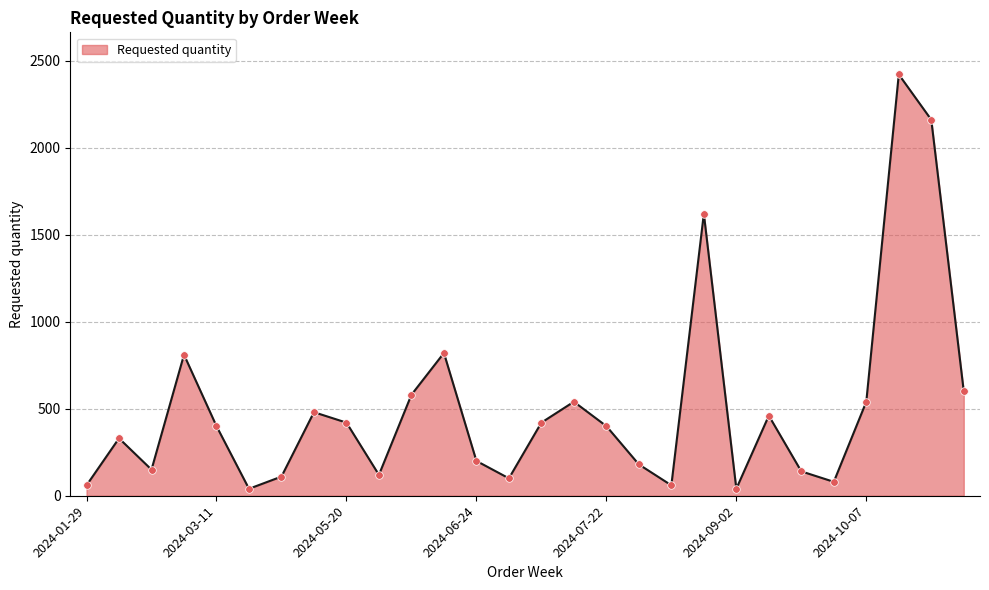

What is the maximum value shown in the chart?

2420